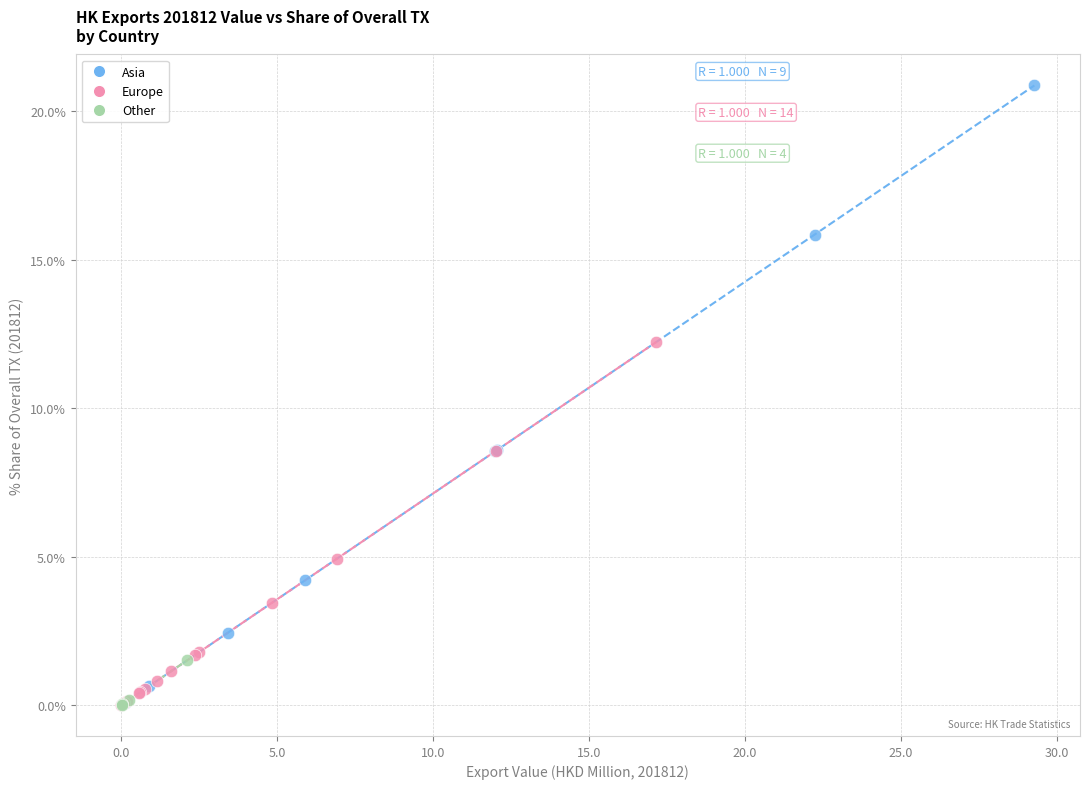

Which series contains the highest Y value?

Asia